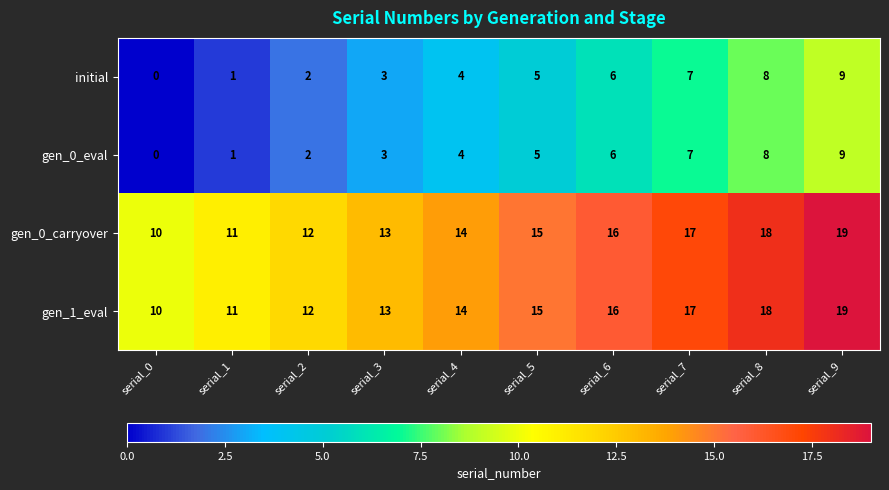

What is the difference between the second highest and second lowest values in the gen_1_eval series?

7